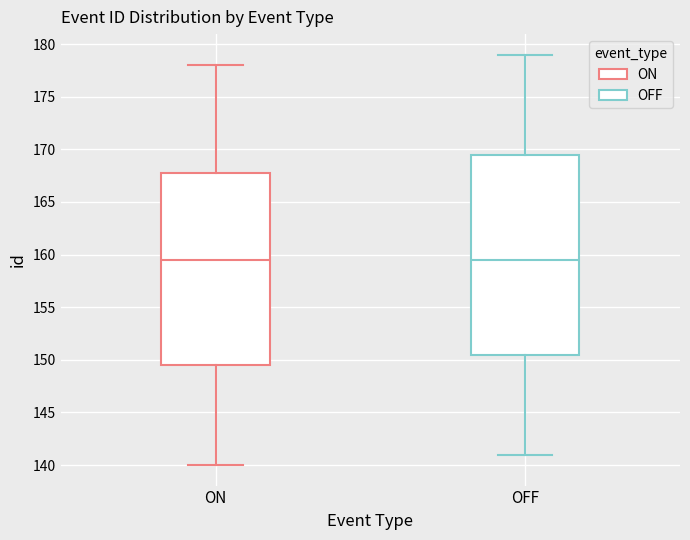

Which box is the tallest, from its lower edge to its upper edge?

OFF